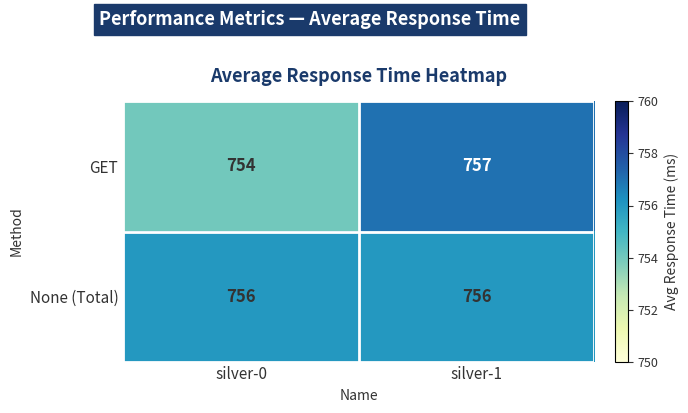

How many series are shown in this chart?

2